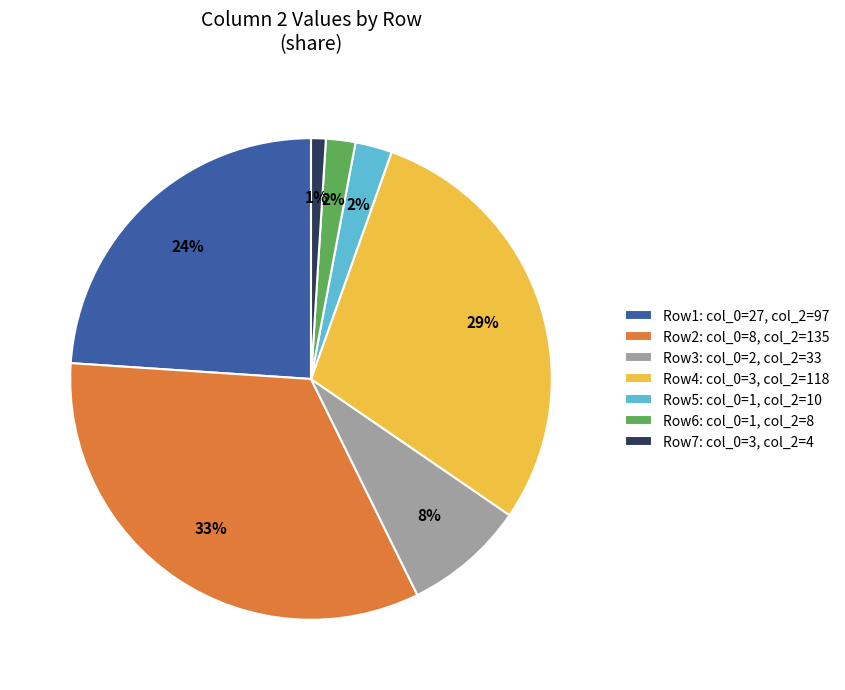

The Row7: col_0=3, col_2=4 slice represents 12% of the pie. True or false?

False